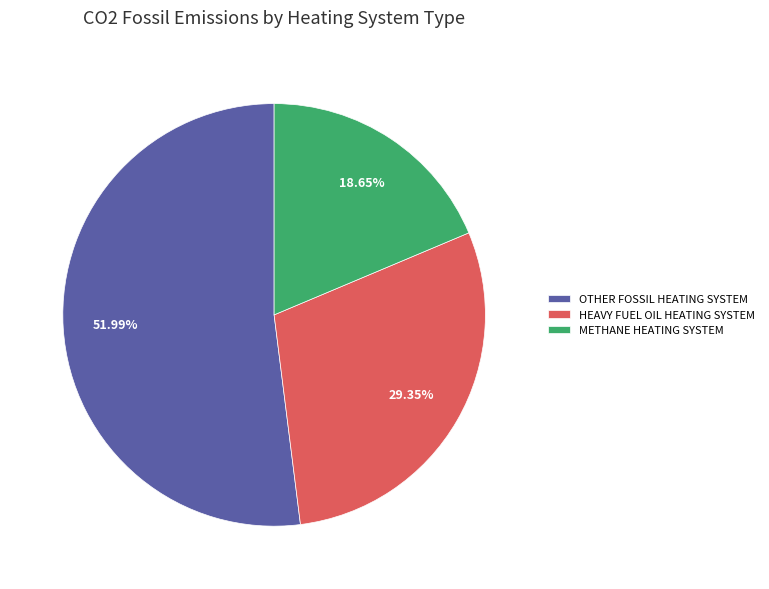

Is the sum of METHANE HEATING SYSTEM and OTHER FOSSIL HEATING SYSTEM greater than half?

Yes